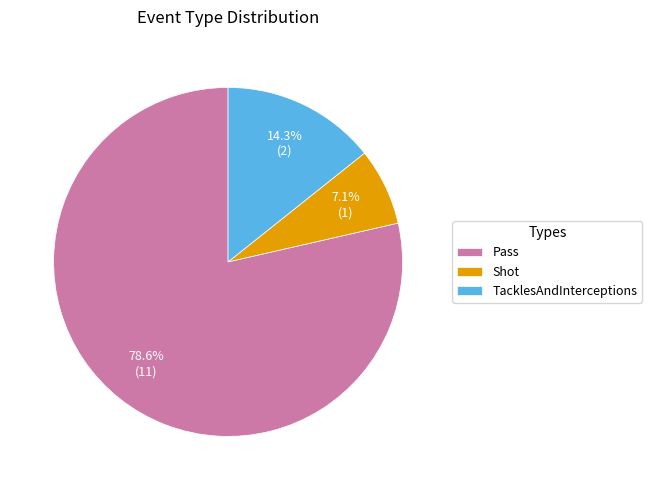

To the nearest percent, what percentage of the pie is Shot?

7%